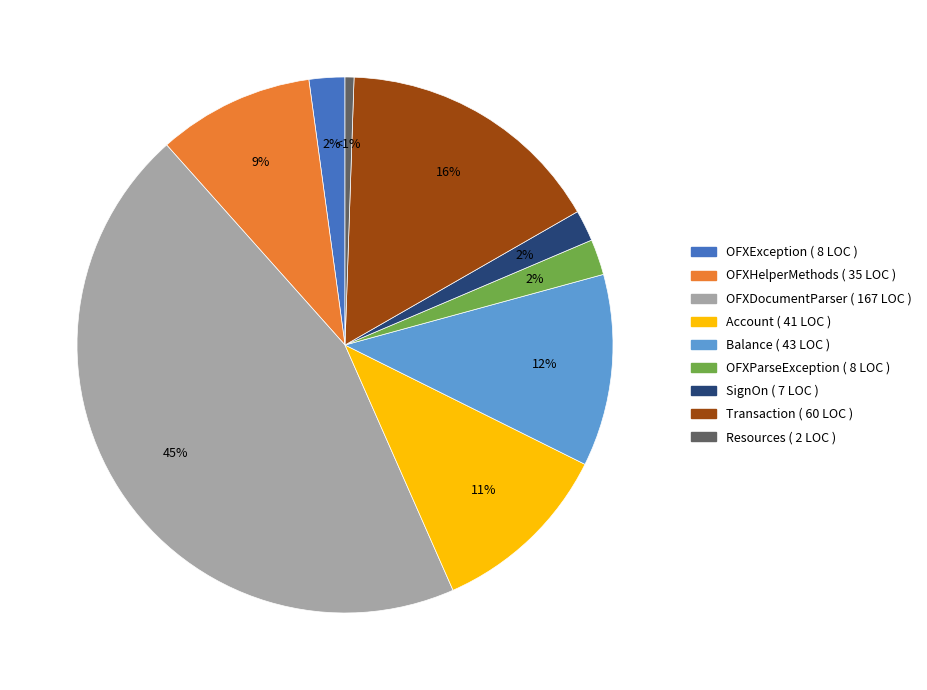

Is the sum of SignOn and Account greater than half?

No